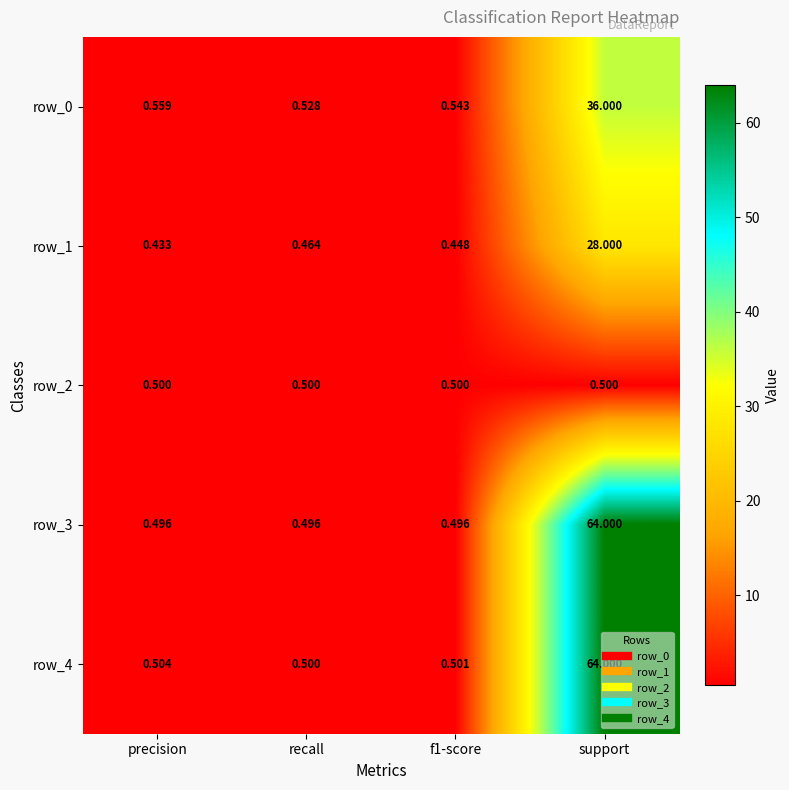

Count the number of data series in this chart.

5